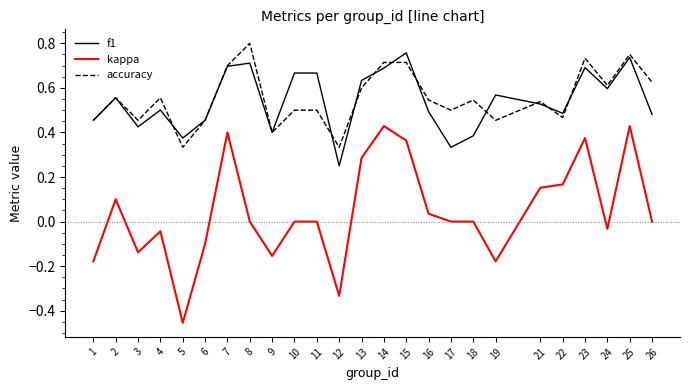

Rank the series by their maximum value, from highest to lowest.

accuracy, f1, kappa